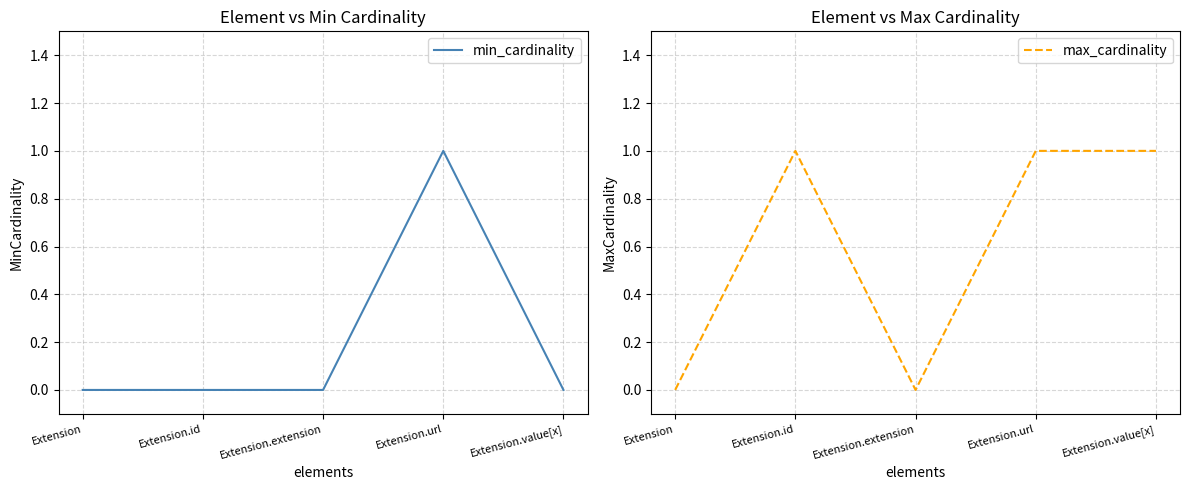

At which category does max_cardinality reach its first local valley?

Extension.extension